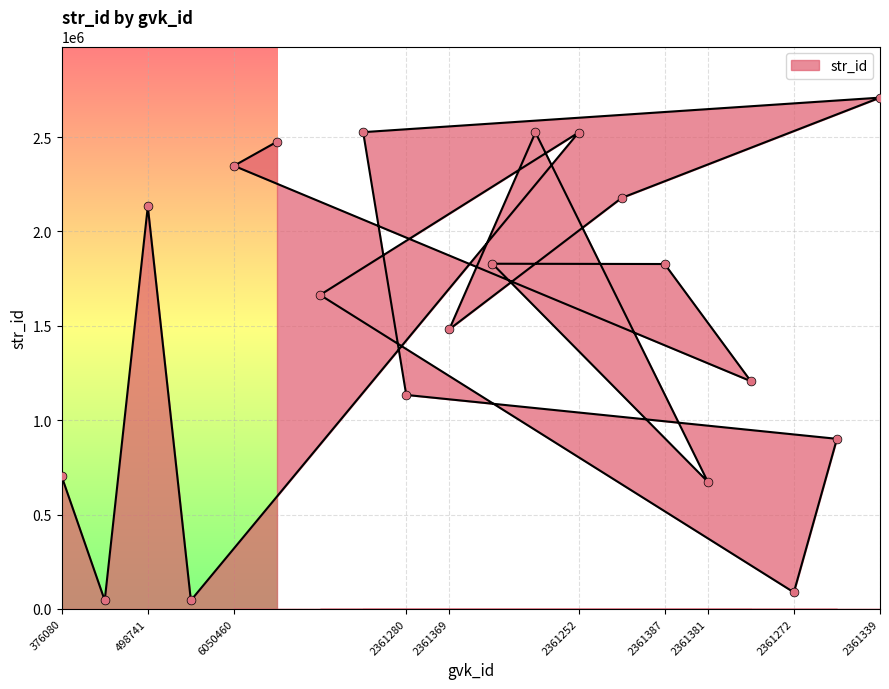

What is the change in value from 498738 to 2361339?

+2663182